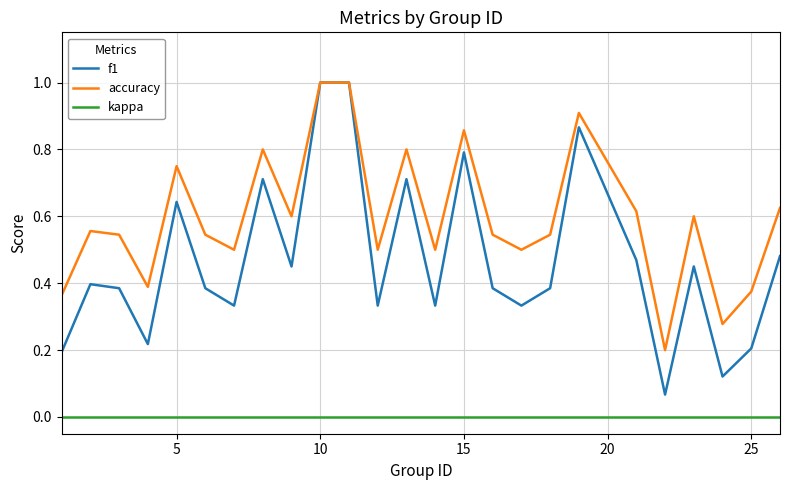

What is the maximum value shown in the chart?

1.0